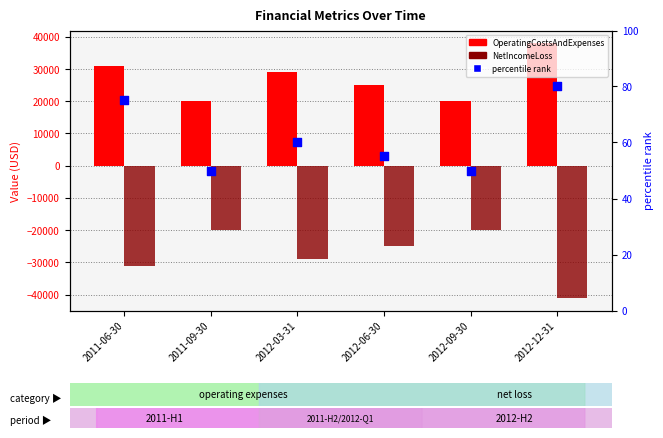

Which series contains the highest Y value?

OperatingCostsAndExpenses